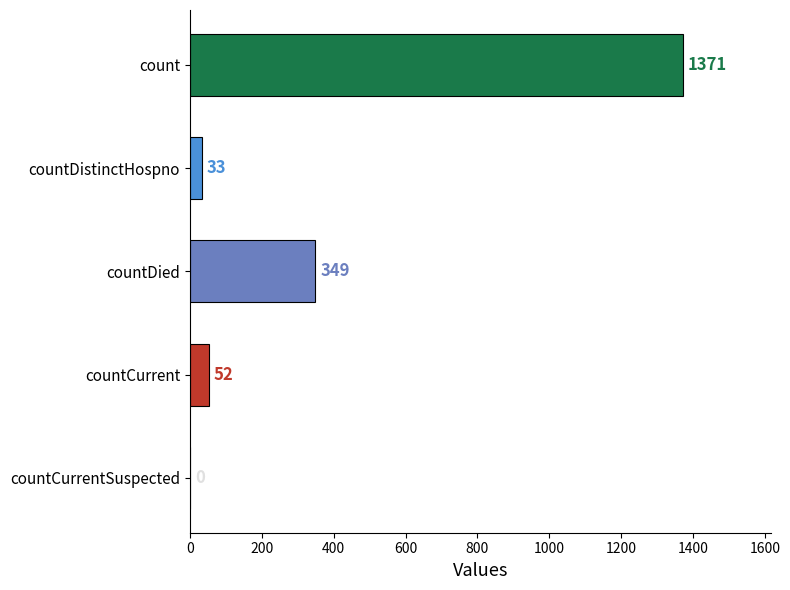

How many categories are shown in the chart?

5